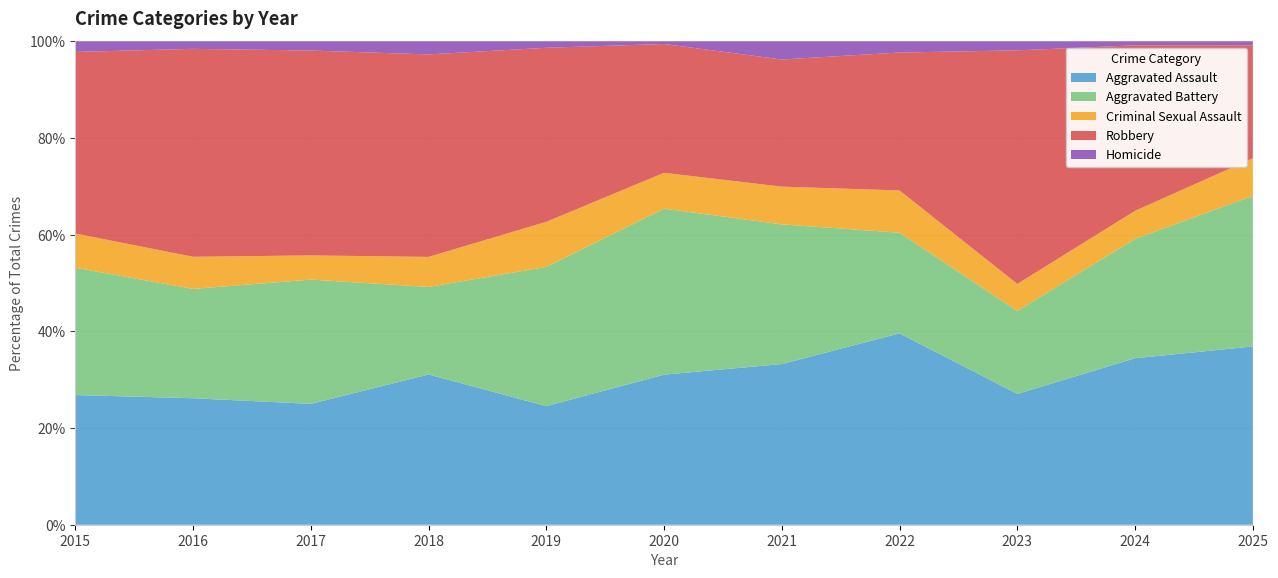

Reading left to right, transcribe all the data shown in this chart.

Aggravated Assault: 2015=110	2016=118	2017=105	2018=115	2019=92	2020=113	2021=115	2022=154	2023=145	2024=166	2025=90
Aggravated Battery: 2015=108	2016=102	2017=108	2018=67	2019=108	2020=125	2021=100	2022=81	2023=92	2024=119	2025=76
Criminal Sexual Assault: 2015=29	2016=30	2017=21	2018=23	2019=35	2020=27	2021=27	2022=34	2023=30	2024=28	2025=19
Robbery: 2015=154	2016=194	2017=178	2018=155	2019=135	2020=97	2021=91	2022=111	2023=259	2024=165	2025=57
Homicide: 2015=9	2016=7	2017=8	2018=10	2019=5	2020=2	2021=13	2022=9	2023=10	2024=4	2025=2